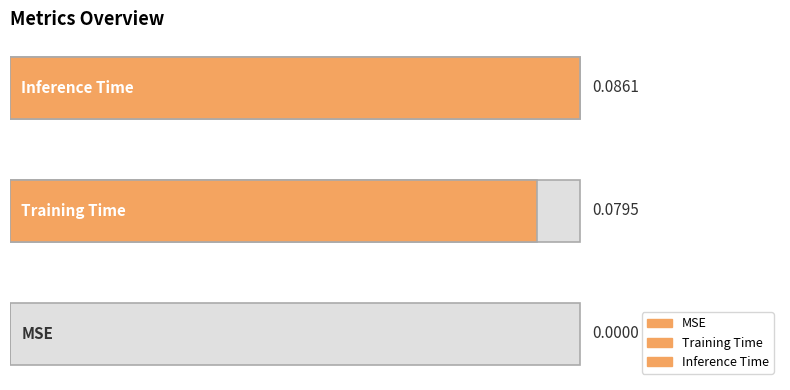

Are the bars horizontal?

Yes